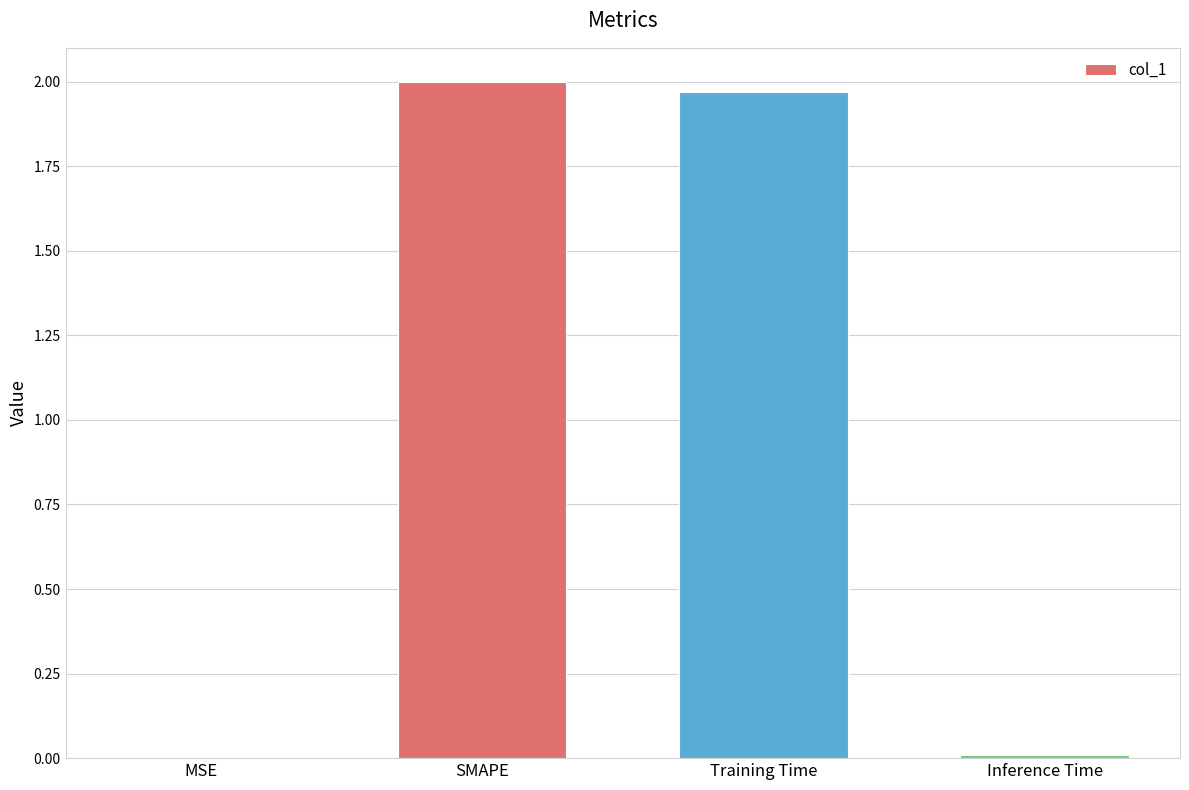

What is the change in value from SMAPE to Inference Time?

-2.0